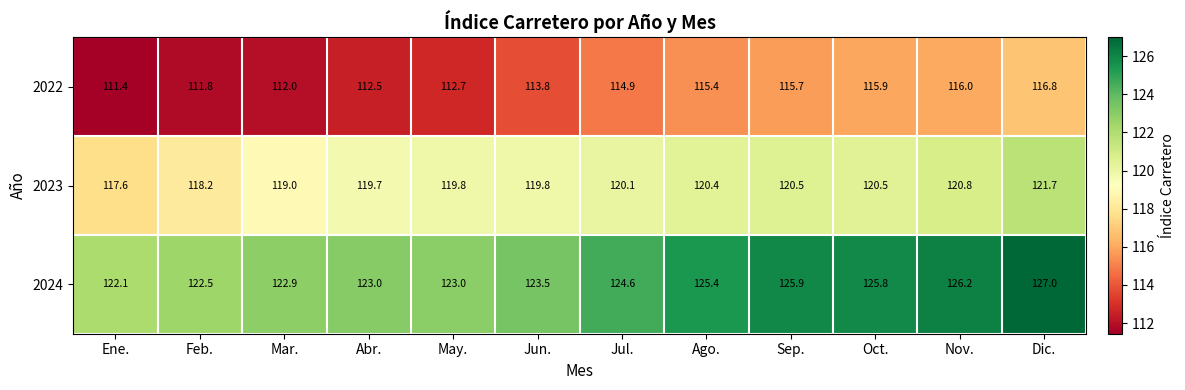

At which category does the chart reach its peak across all series?

Dic.